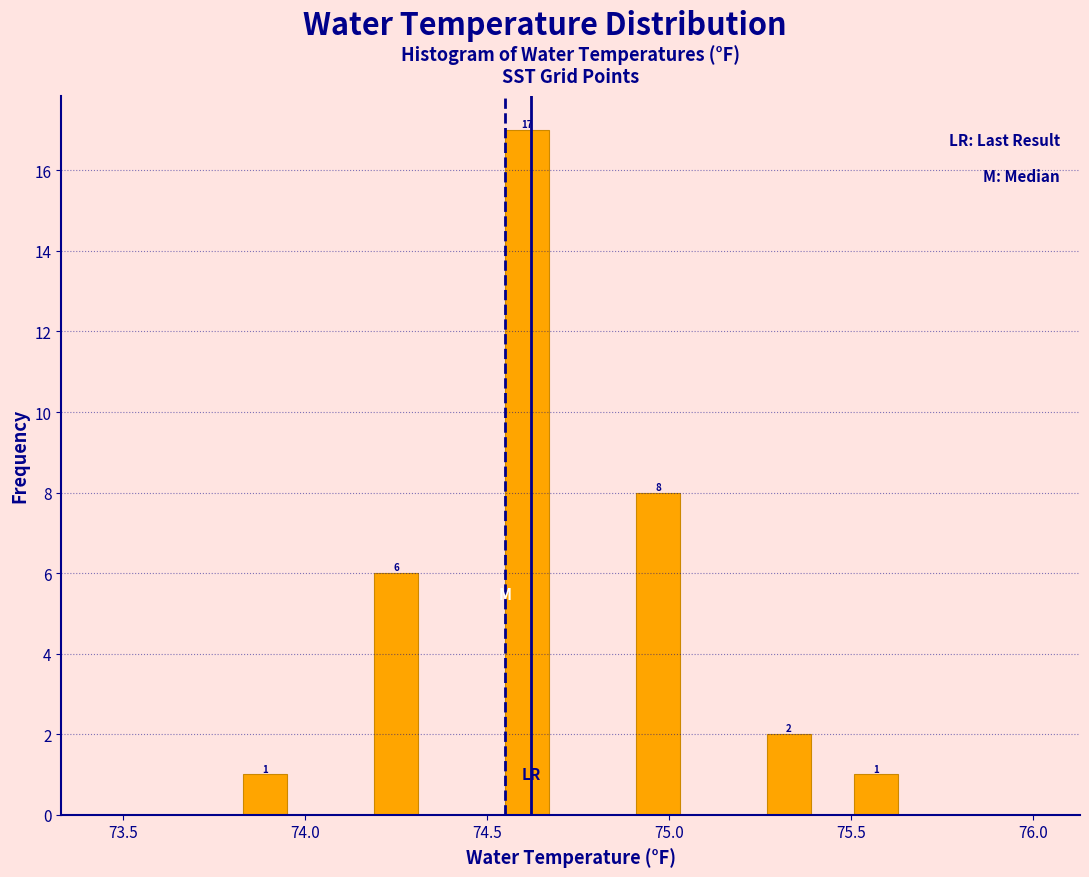

Read against the x-axis, roughly where is the centre of the tallest bar?

74.60